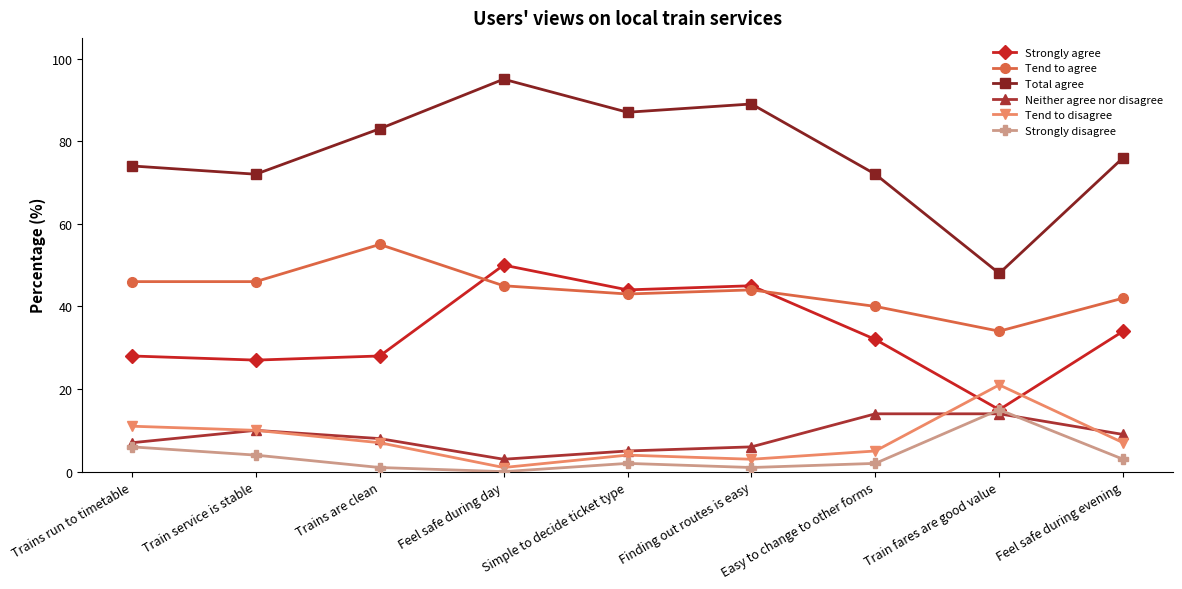

What is the label of the 4th point from the left?

Feel safe during day